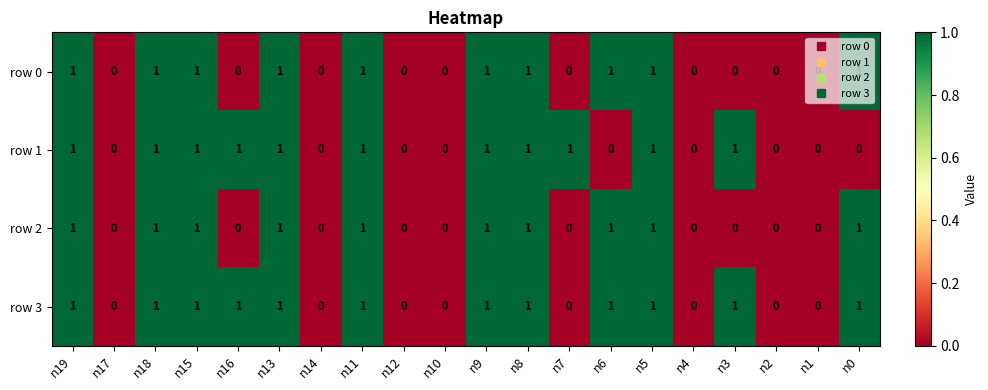

The row 3 series shows 0 at n4. True or false?

True